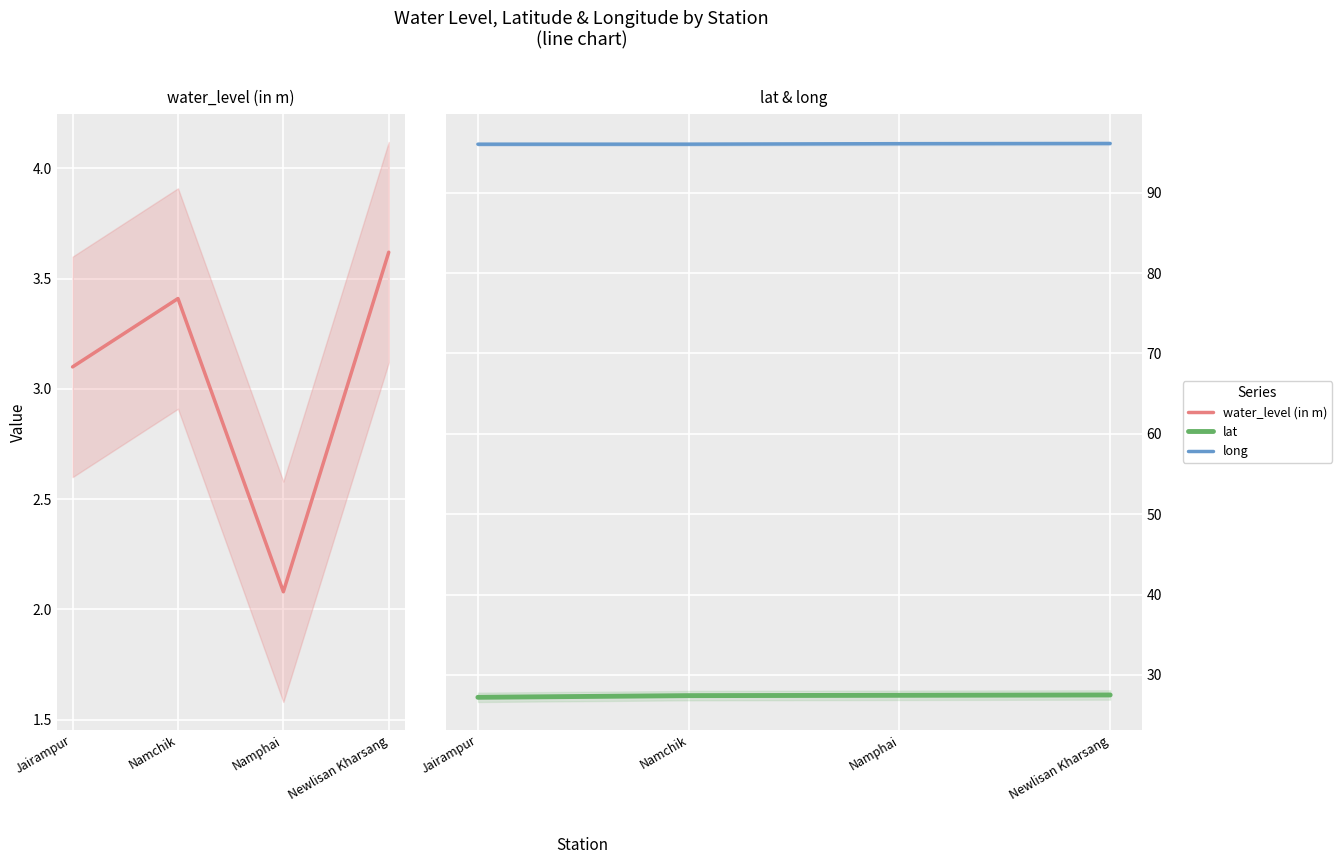

At which category does the chart reach its minimum across all series?

Namphai